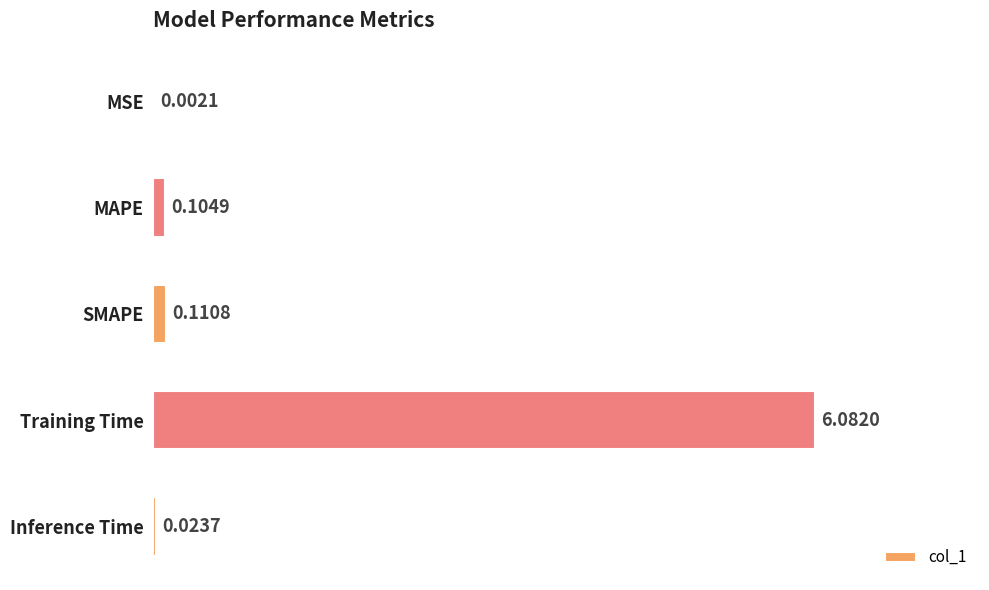

Which has a higher value, MSE or Training Time?

Training Time